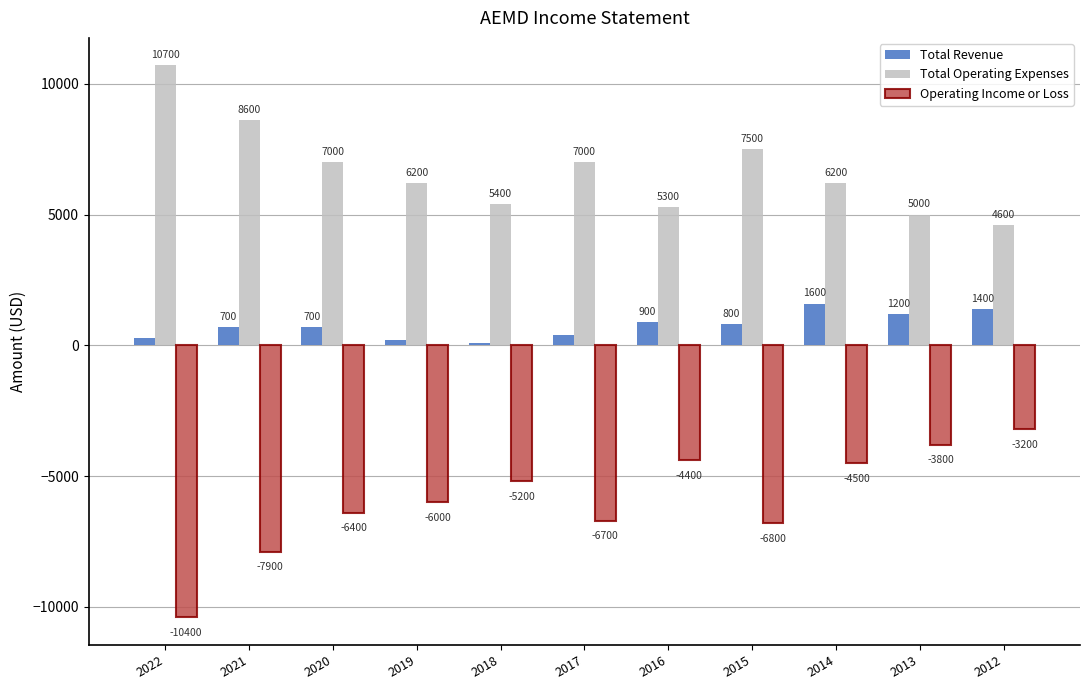

Reading left to right, extract all data points from this chart.

Total Revenue: 300	700	700	200	100	400	900	800	1600	1200	1400
Total Operating Expenses: 10700	8600	7000	6200	5400	7000	5300	7500	6200	5000	4600
Operating Income or Loss: -10400	-7900	-6400	-6000	-5200	-6700	-4400	-6800	-4500	-3800	-3200